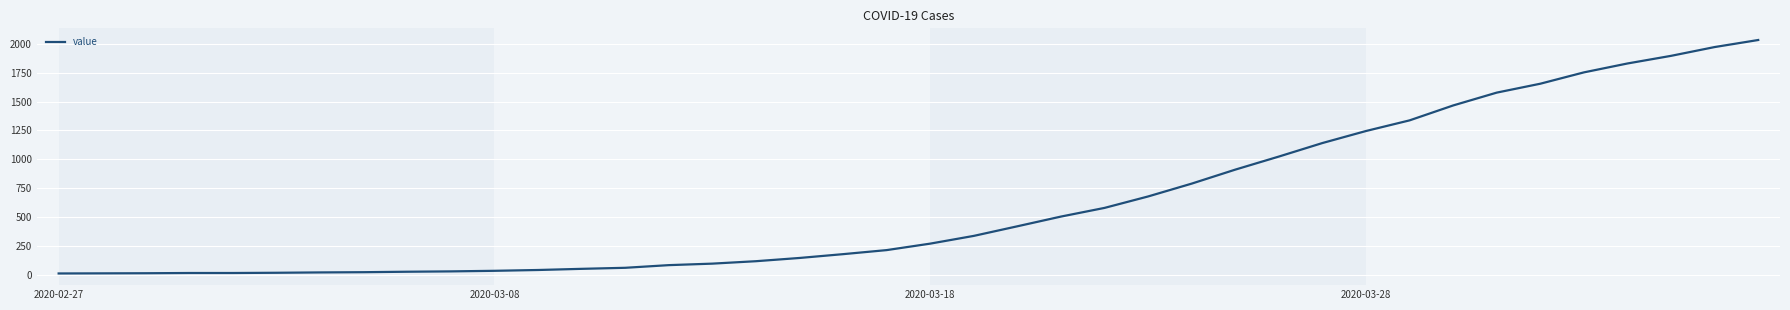

What is the difference between the maximum and minimum values?

2019